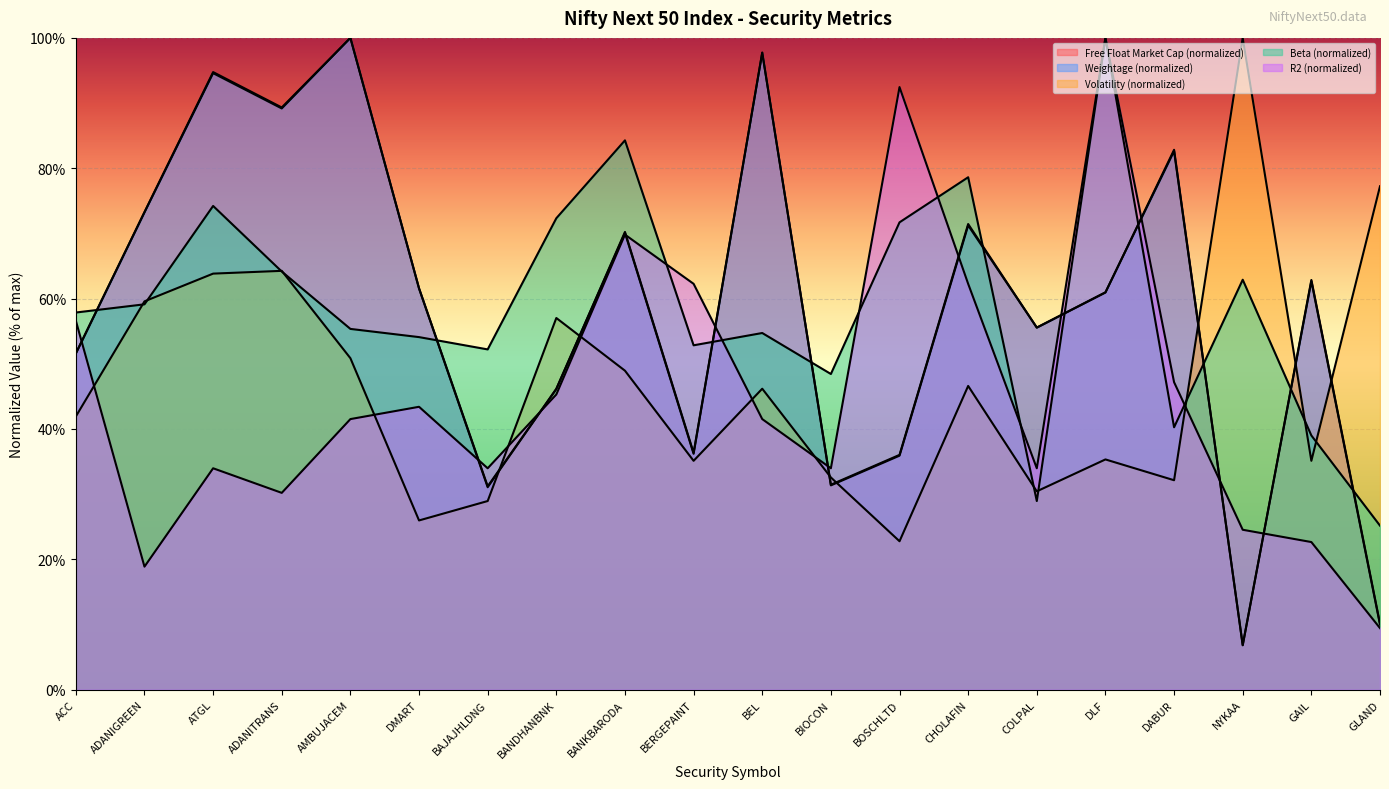

Is it true that Volatility (%) equals 64.3 at BANKBARODA?

False